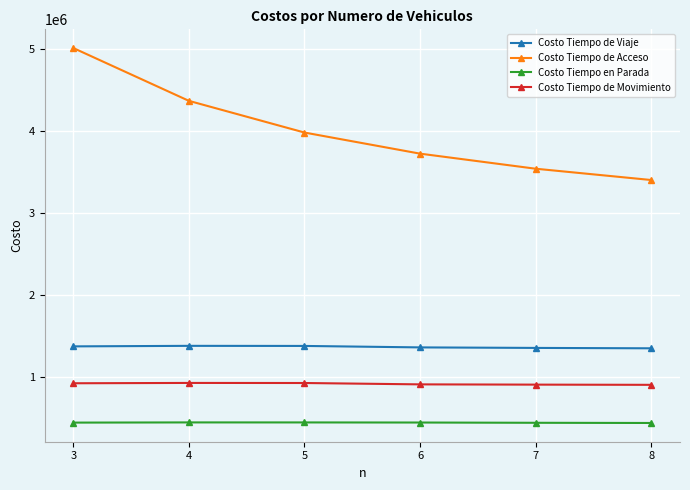

True or false: Costo Tiempo de Acceso and Costo Tiempo en Parada cross at least once.

False